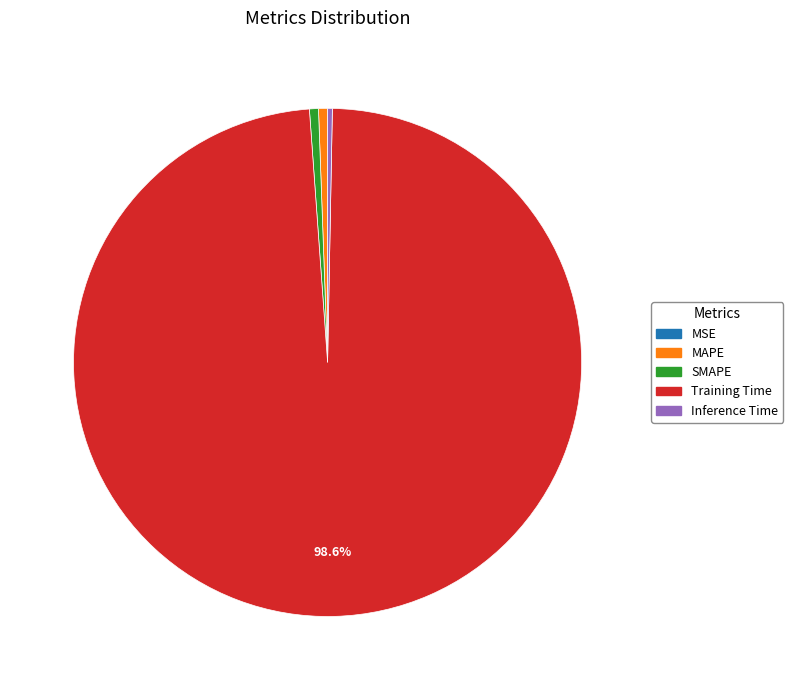

Which slice is the largest?

Training Time